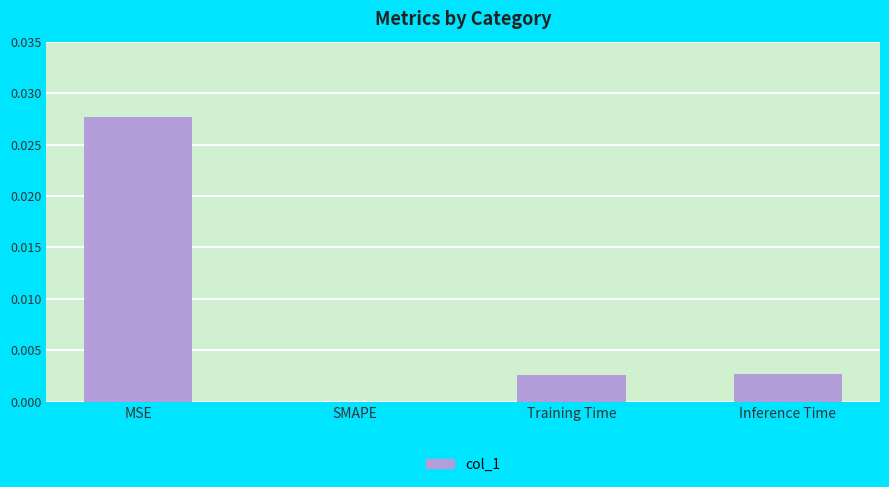

Is it true that the value at SMAPE is 0.0?

True